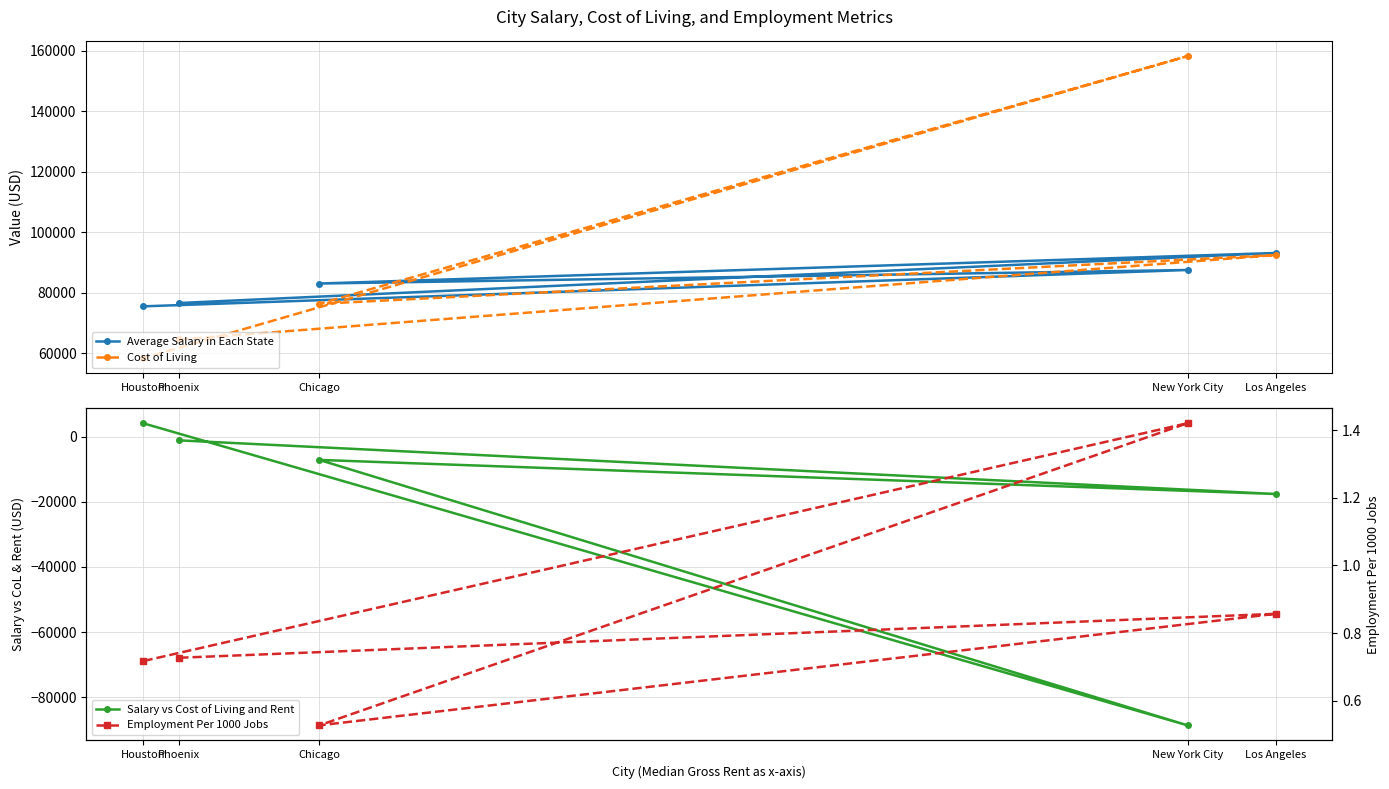

What is the total value across all series at New York City?

157198.2